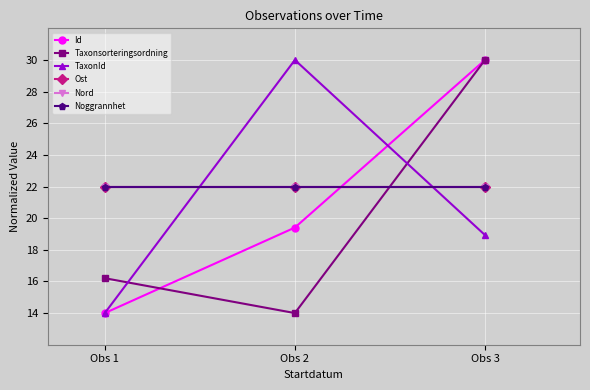

What is the value of the Noggrannhet point at the 2nd from the left?

22.0